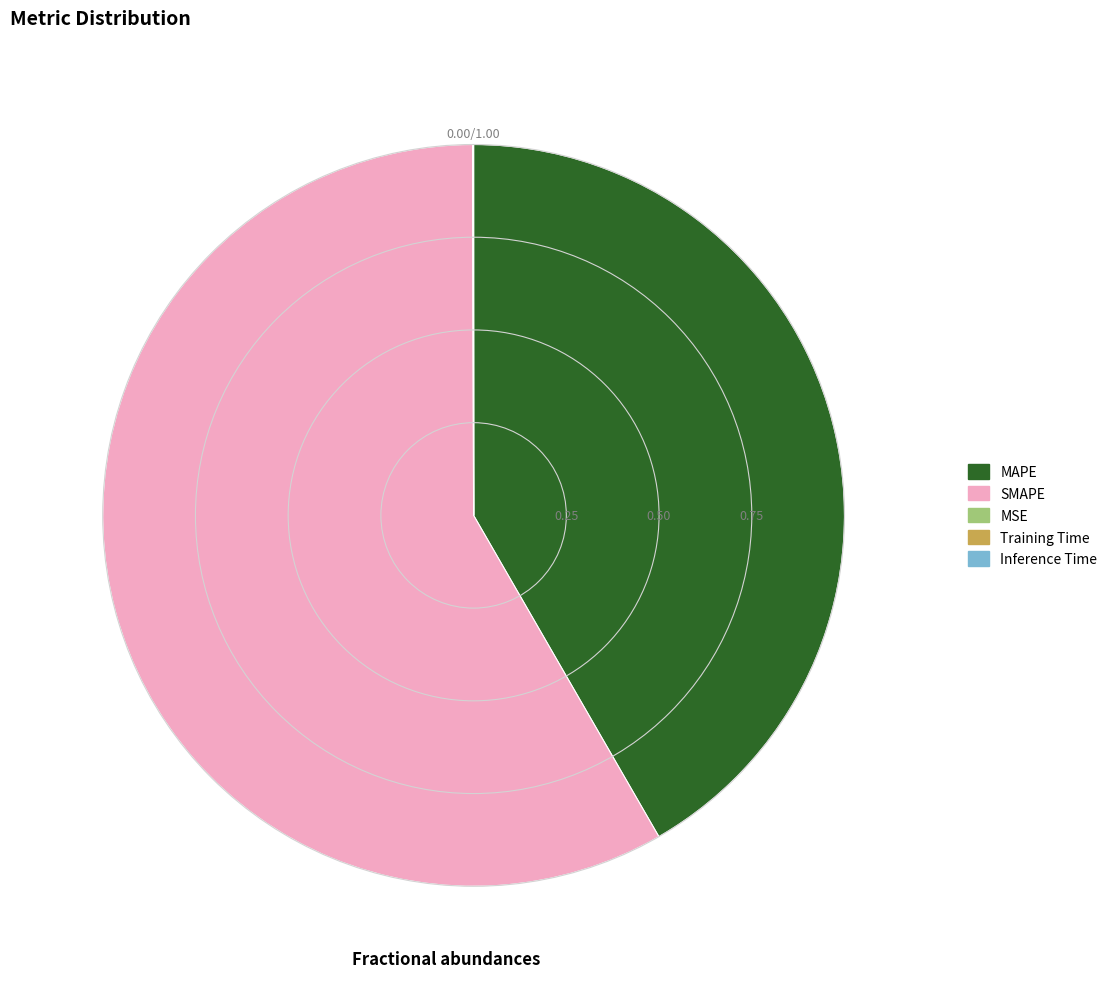

Is it true that MAPE is 52% of the pie?

False